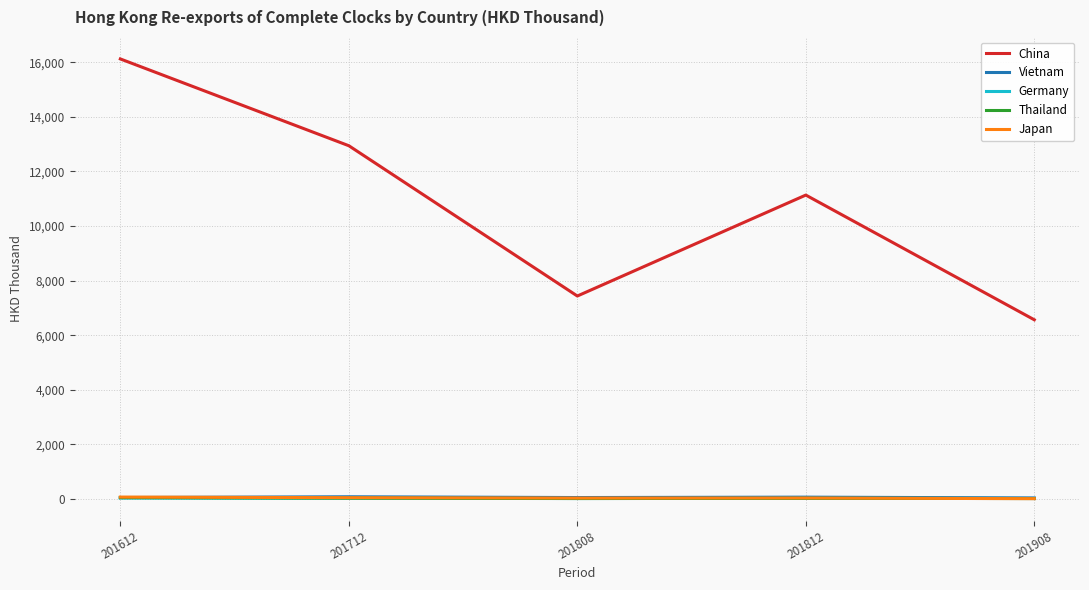

Between 201808 and 201812, which series saw the biggest shift?

China